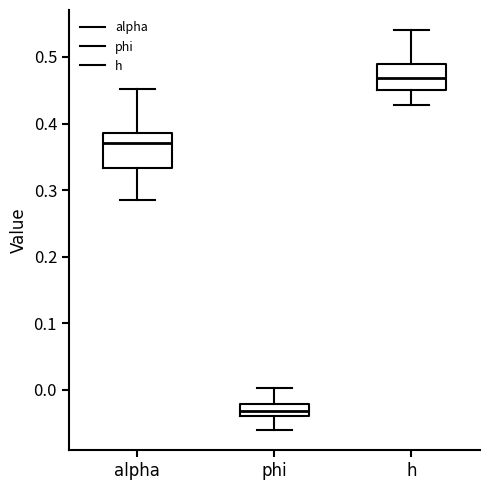

Where is the upper edge of the box for h on the y-axis? The values are not printed on the chart, so give them approximately, as read against the axis.

0.49